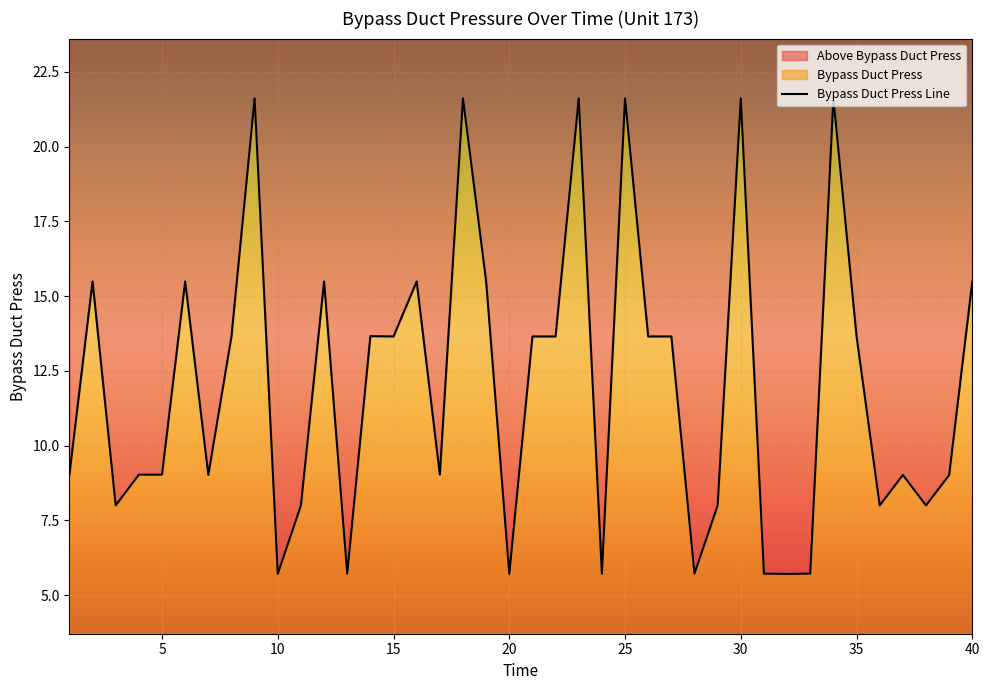

Between 35 and 27, which is larger?

35